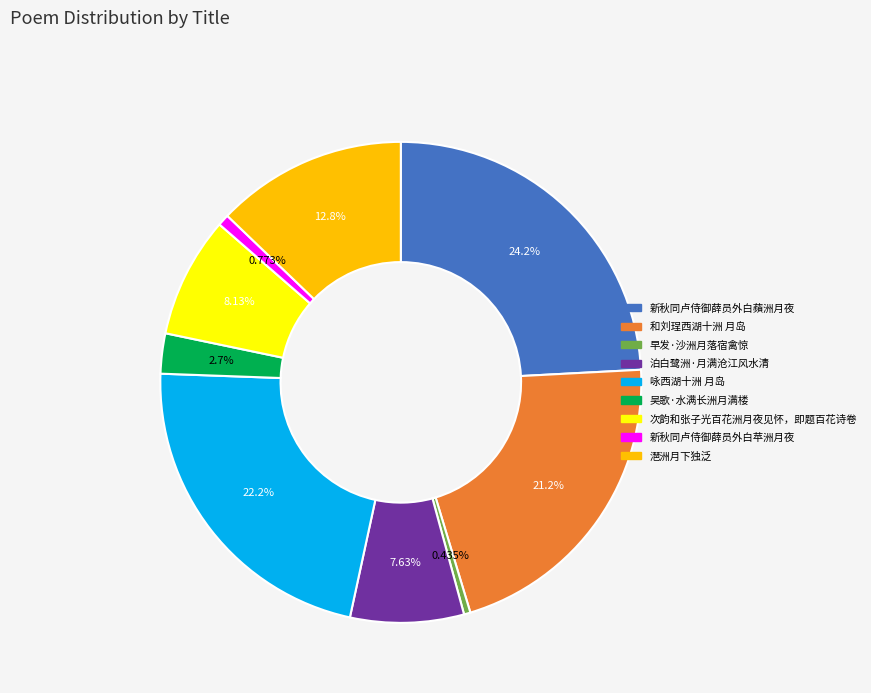

What is the ratio of the value at 次韵和张子光百花洲月夜见怀，即题百花诗卷 to the value at 潖洲月下独泛?

0.6